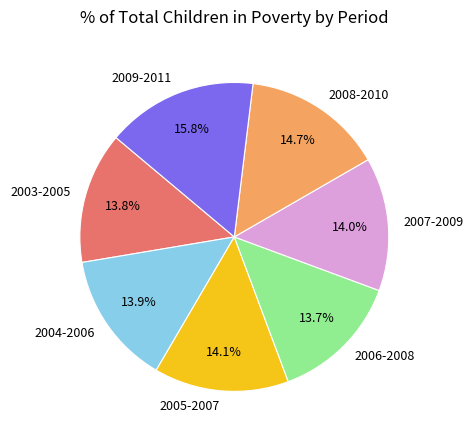

What portion of the pie excludes 2003-2005?

86.2%